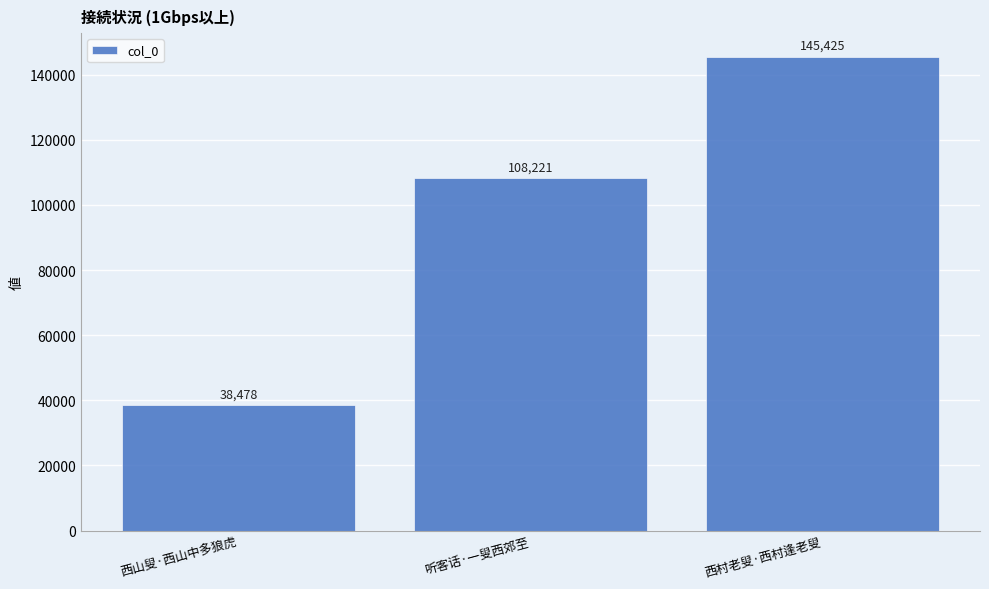

Where is the data nearest to the value 91951?

听客话·一叟西郊至